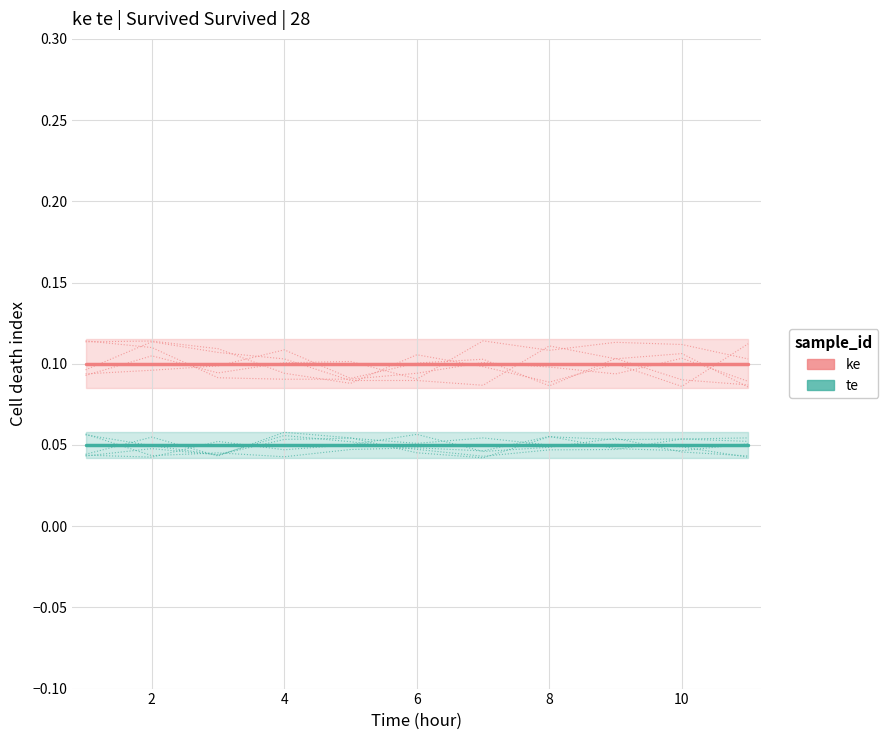

How many distinct data groups are displayed?

2